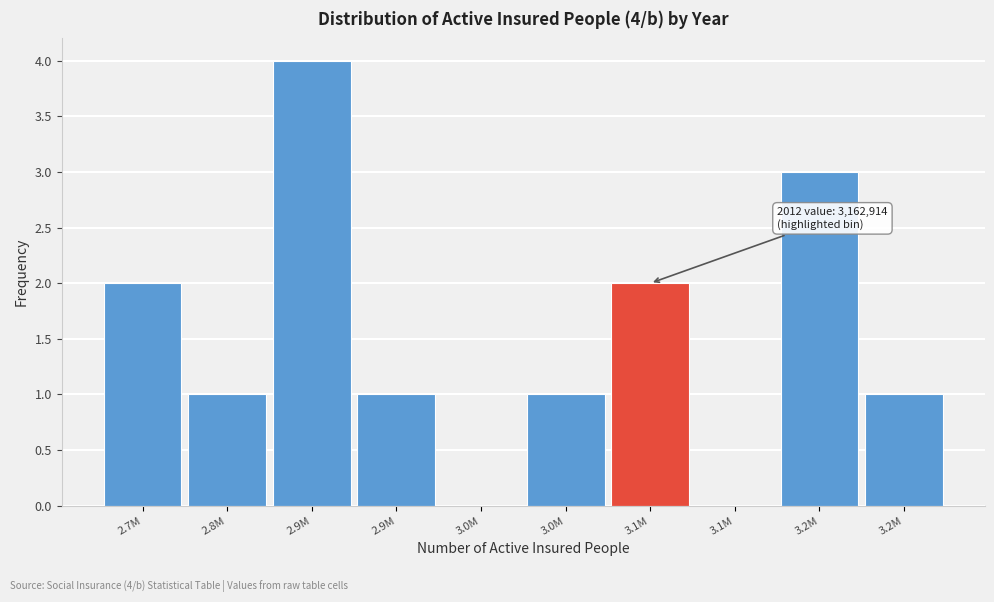

Count the number of categories in the chart.

10